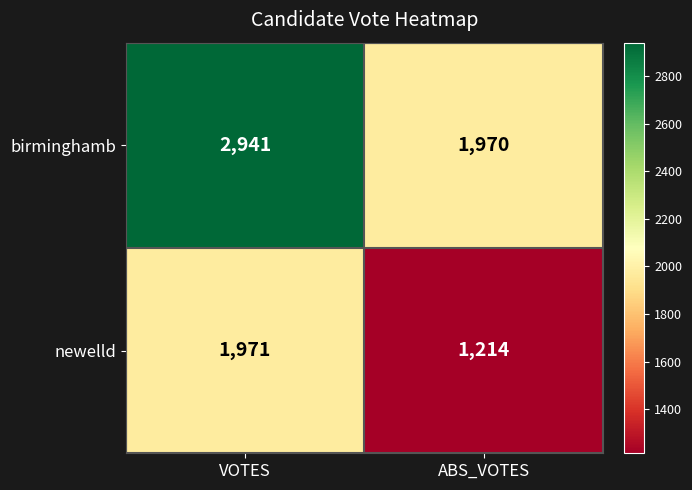

How many series are shown in this chart?

2